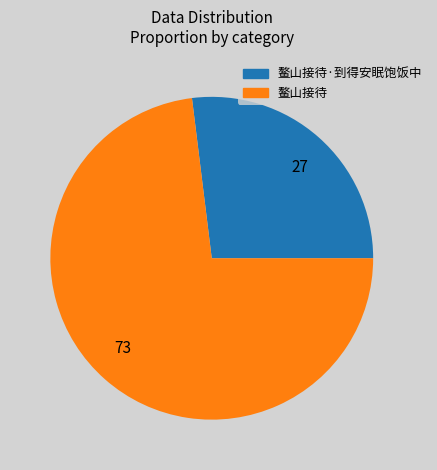

Rank the categories by value from lowest to highest.

27, 73